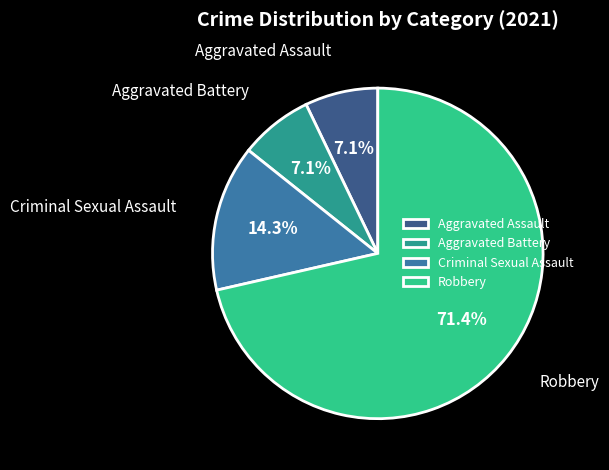

Which category has the biggest portion of the pie?

Robbery